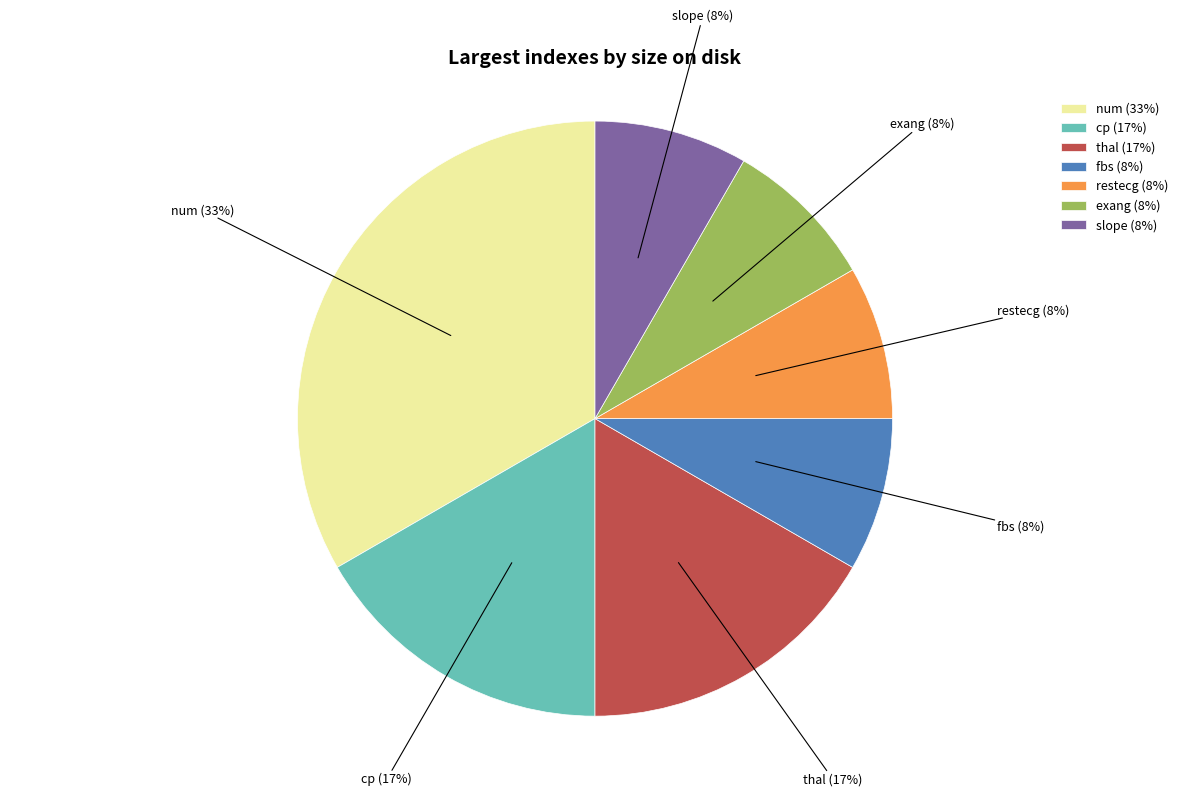

To the nearest percent, what portion does restecg represent?

8%